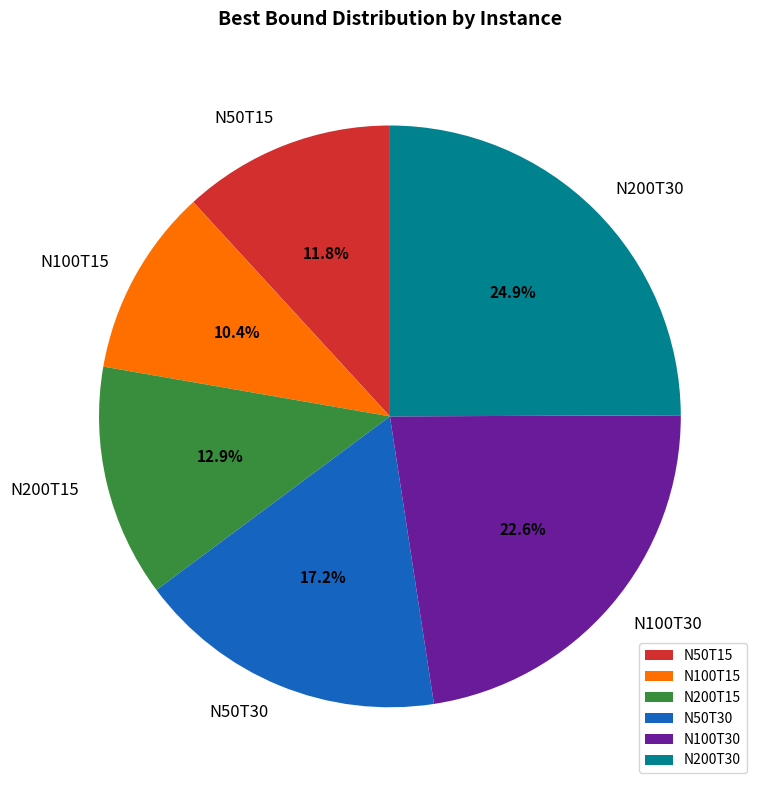

True or false: N200T30 accounts for 35% of the total.

False